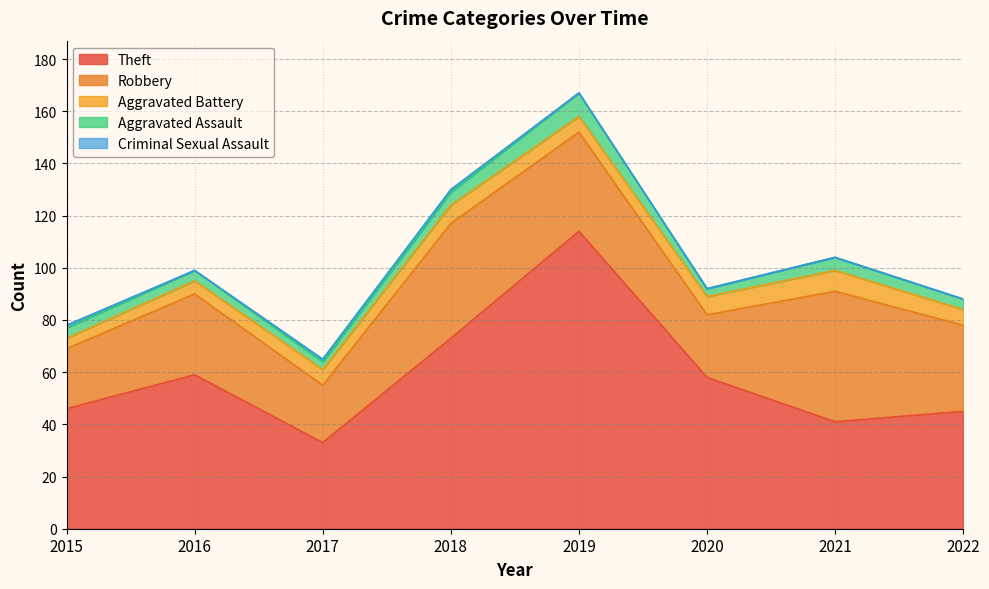

What is the difference between the second highest and minimum values in the Criminal Sexual Assault series?

1